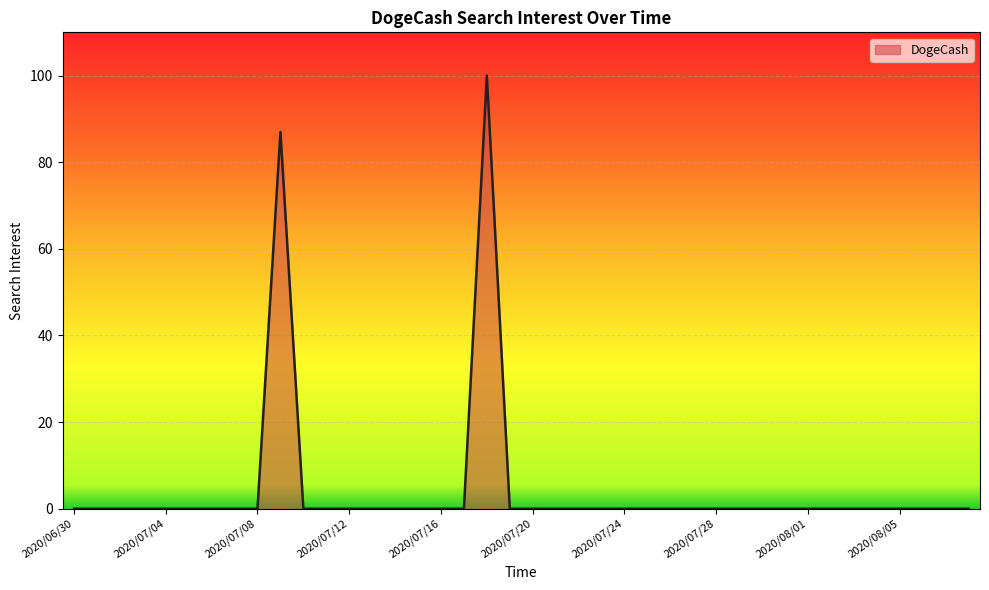

What is the greatest value displayed?

100